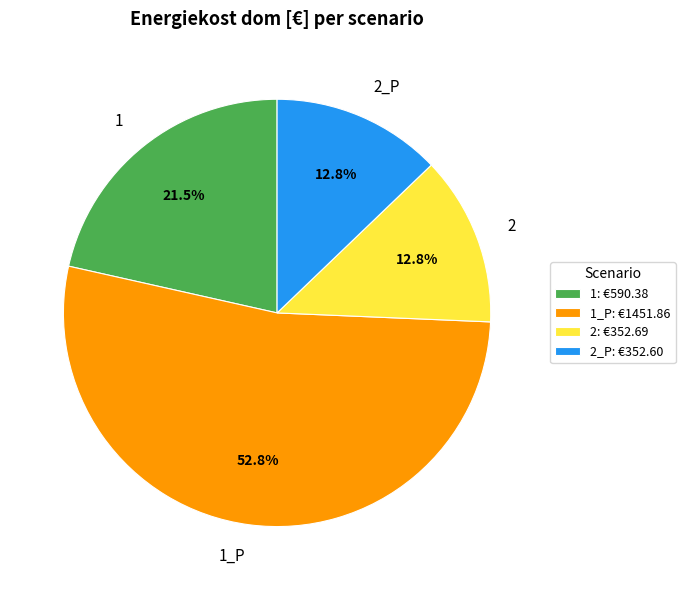

Approximately how many times larger is the value at 1 compared to 2_P?

1.7